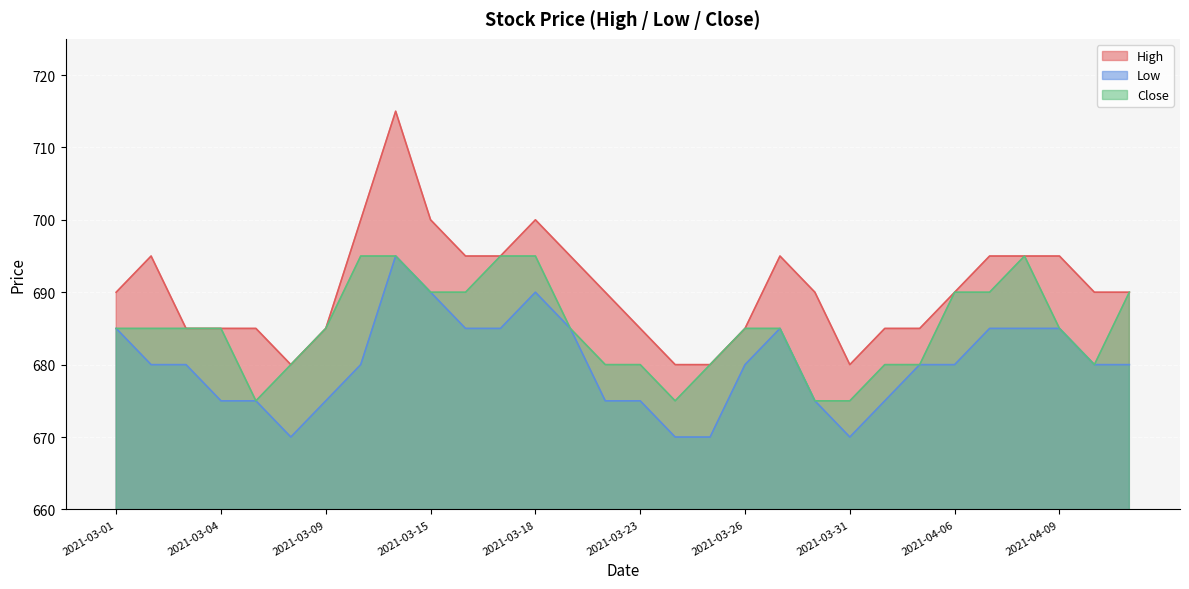

Where does the Close series first go above 685?

2021-03-10